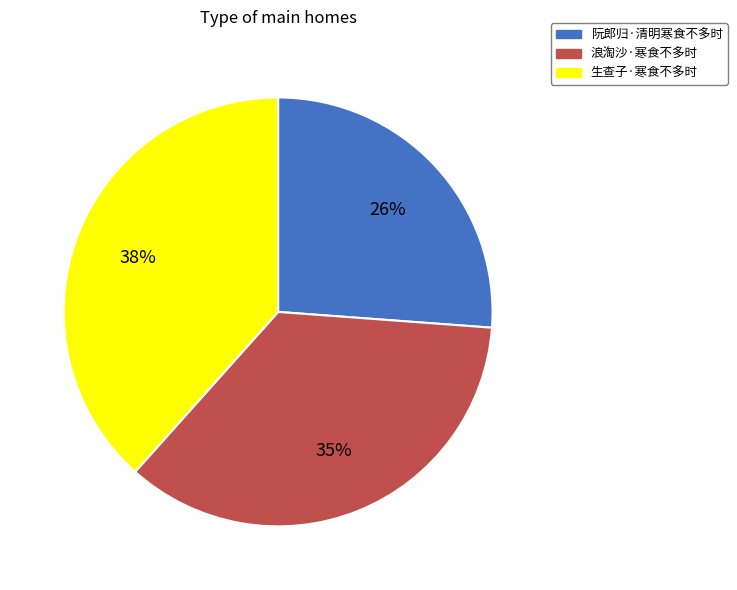

What is the ratio of the value at 阮郎归·清明寒食不多时 to the value at 浪淘沙·寒食不多时?

0.7